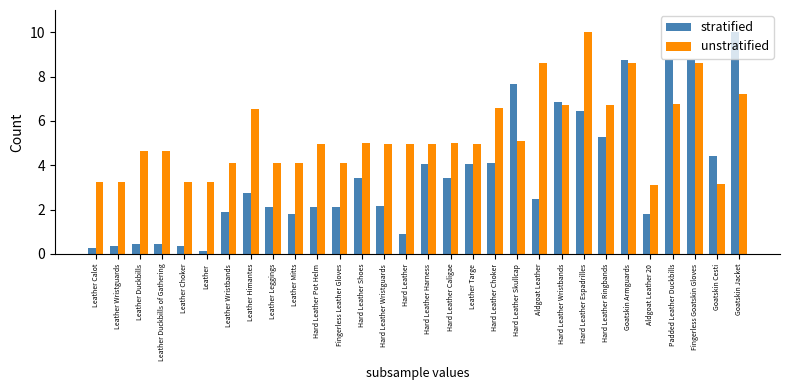

How many data points in unstratified are above 4?

24